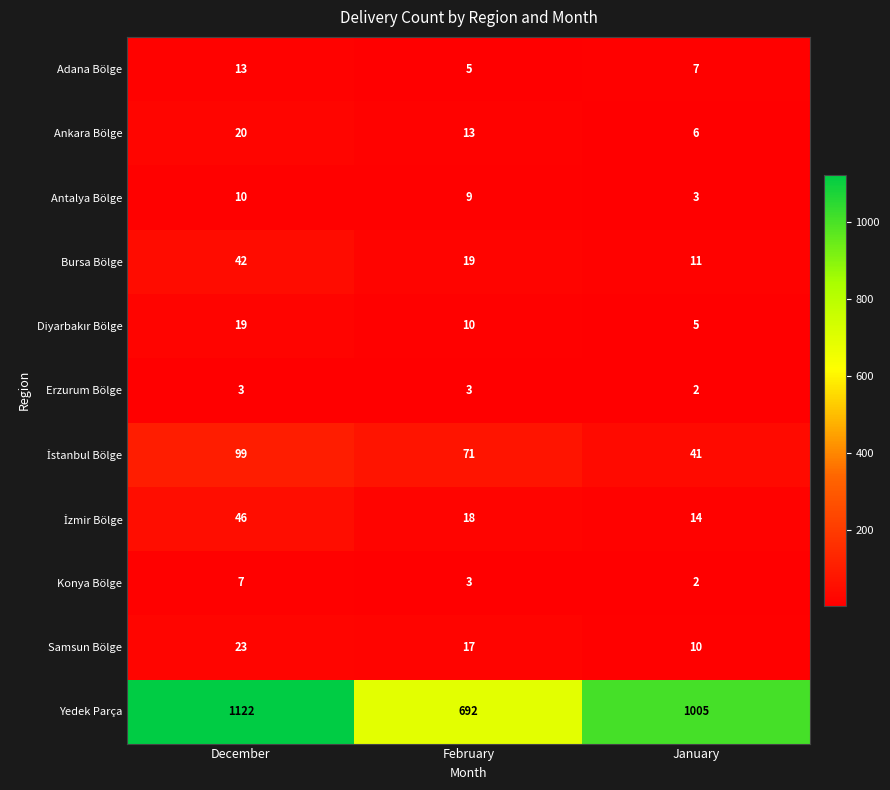

Which series changed the most between December and January?

Yedek Parça